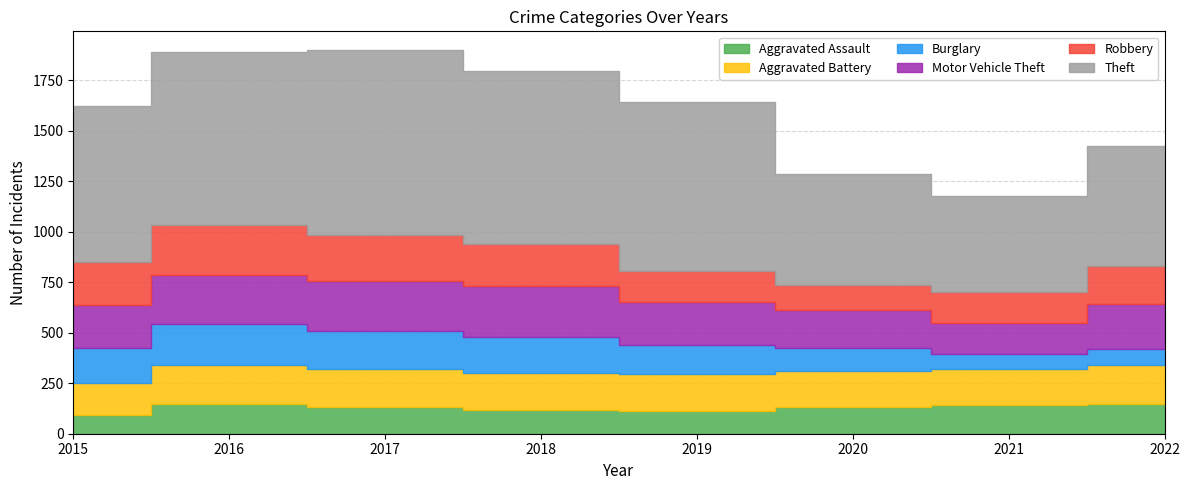

Is the value of Theft at 2015 greater than the value of Robbery at 2019?

Yes